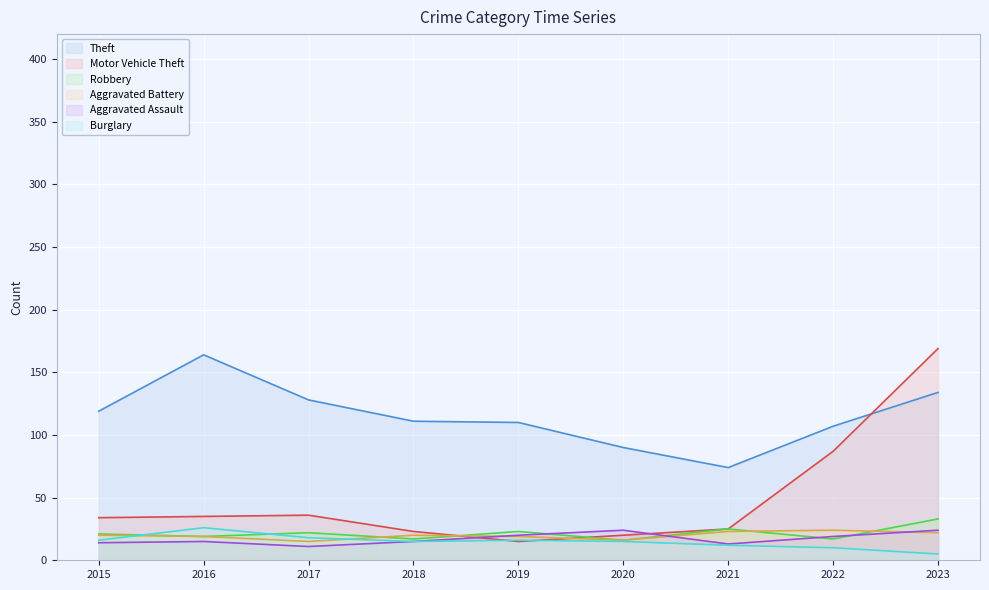

How many lines are shown in the chart?

6